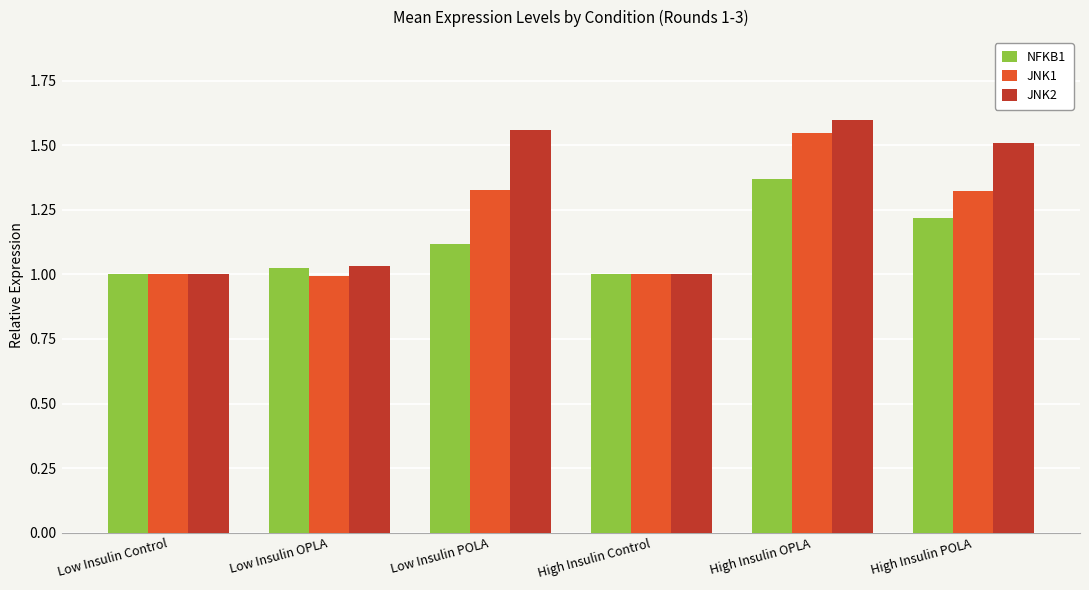

How many bars are there in total?

18